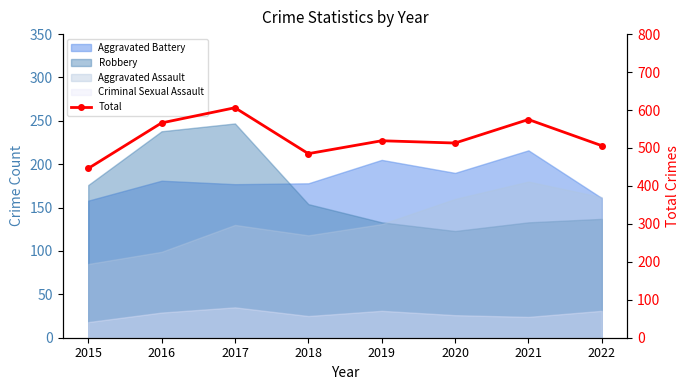

Rank the categories by value from highest to lowest.

2017, 2021, 2016, 2019, 2020, 2022, 2018, 2015